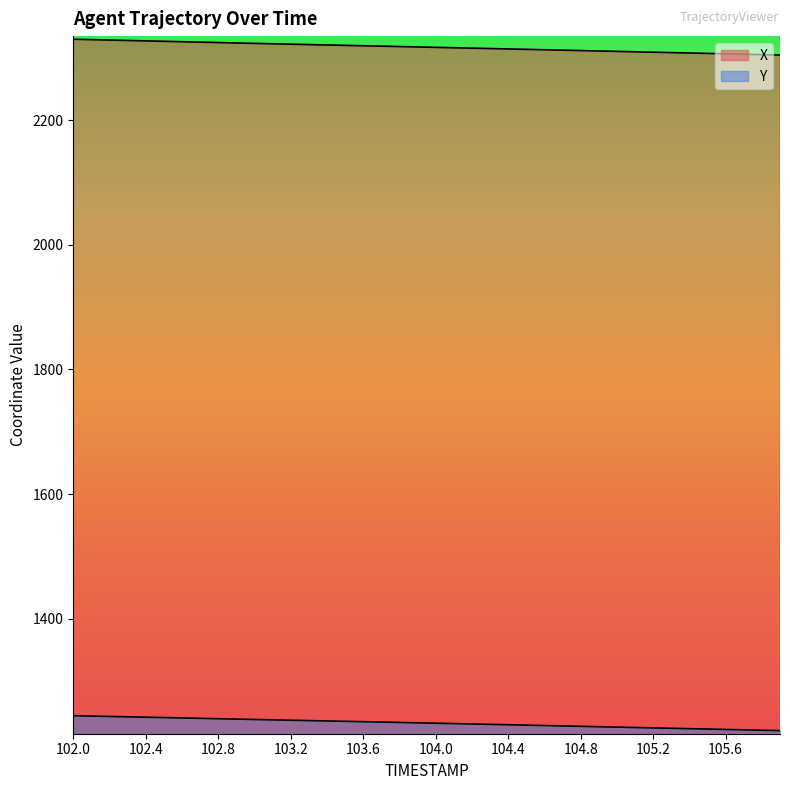

Which series has the widest spread of values?

X